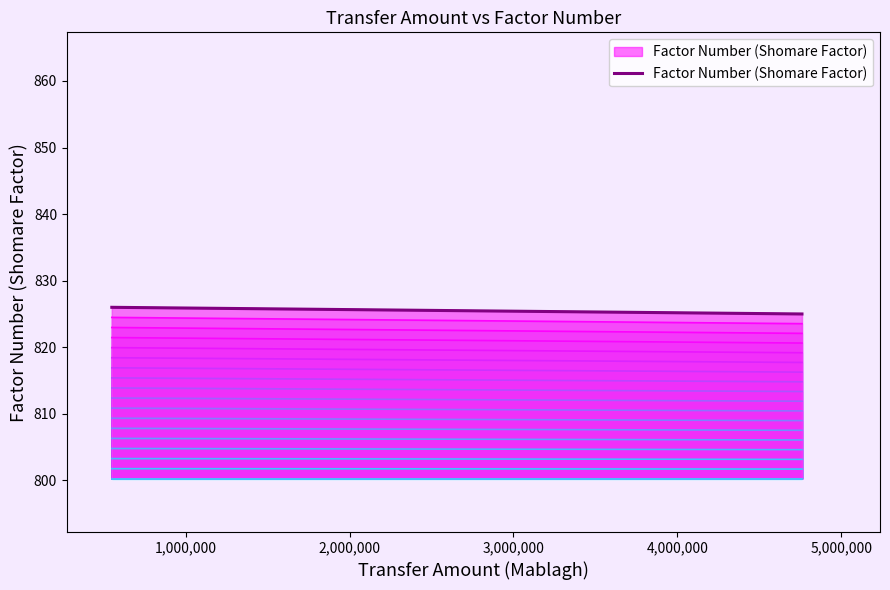

How many lines are shown in the chart?

1